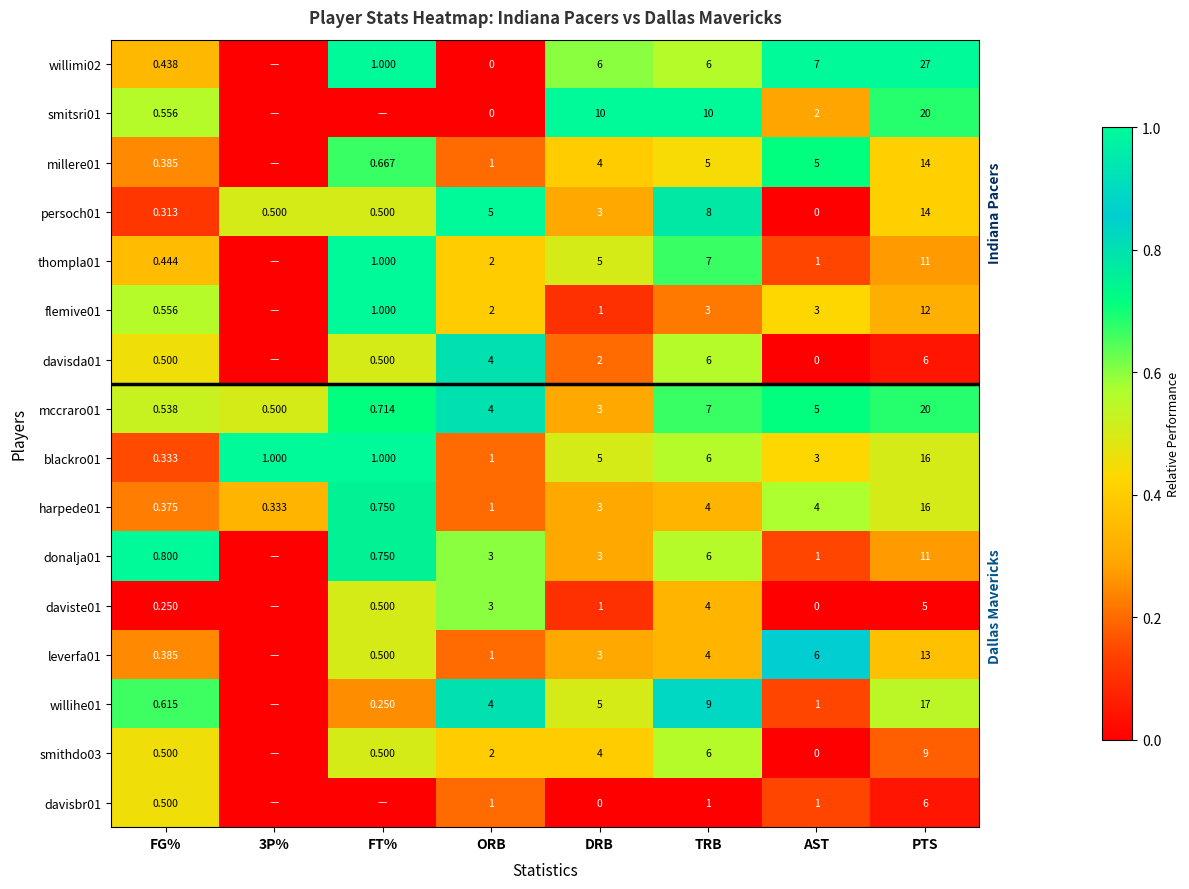

At which label does blackro01 reach its minimum?

FG%